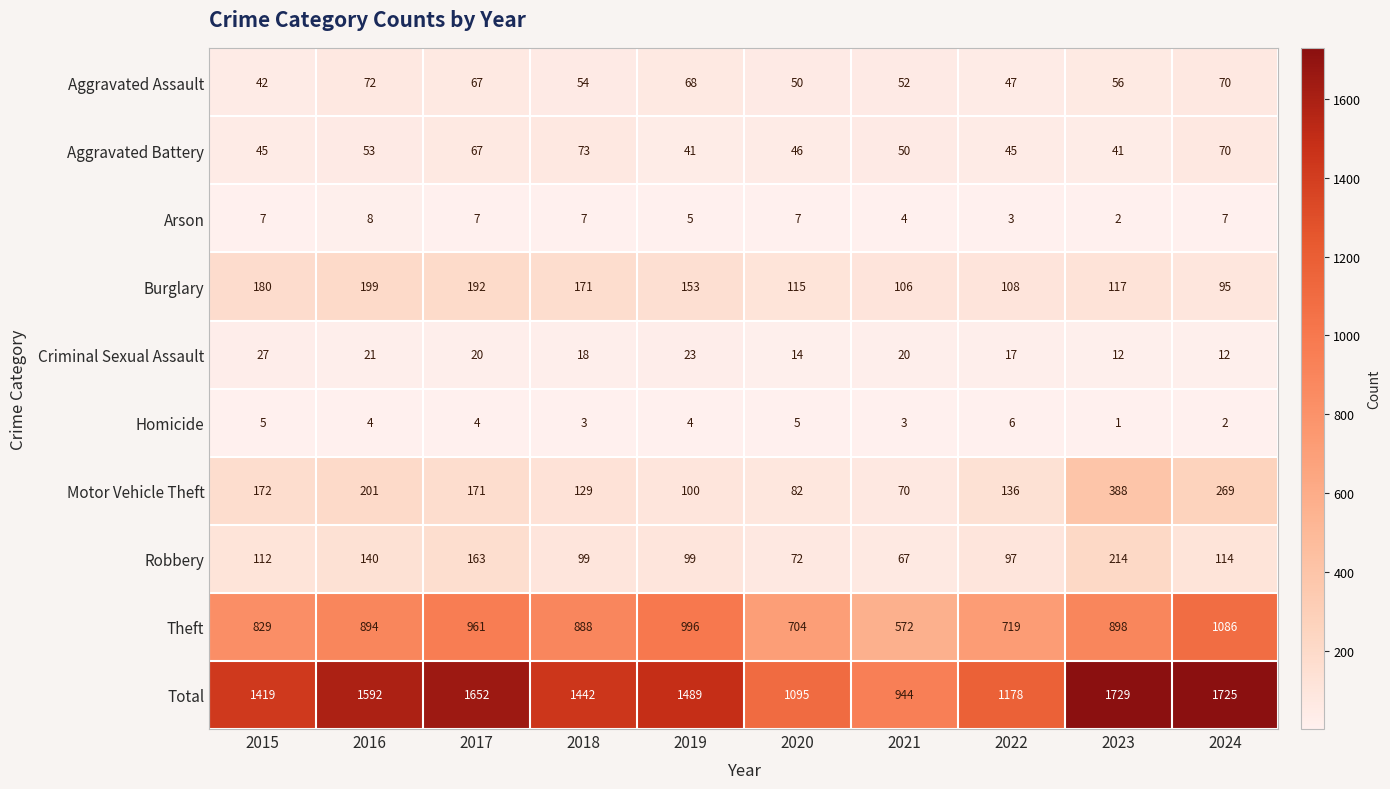

The Aggravated Assault series shows 54 at 2018. True or false?

True